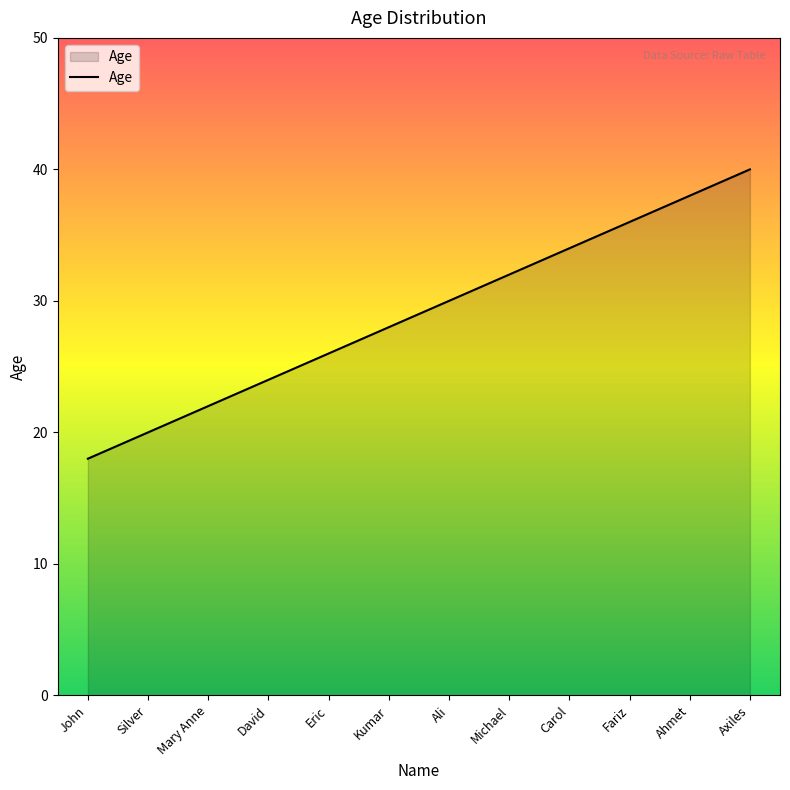

How many distinct data groups are displayed?

1